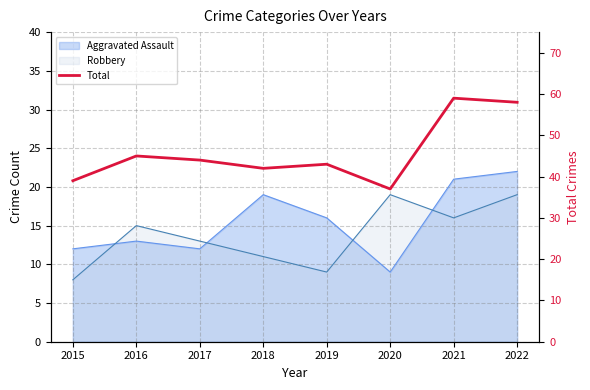

Does the chart display data point markers on the line(s)?

No